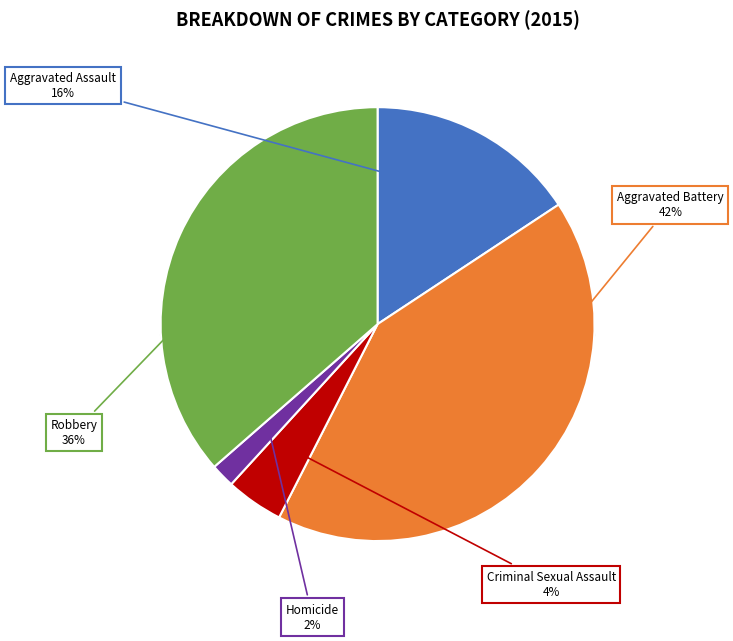

Does any single category account for the majority?

No